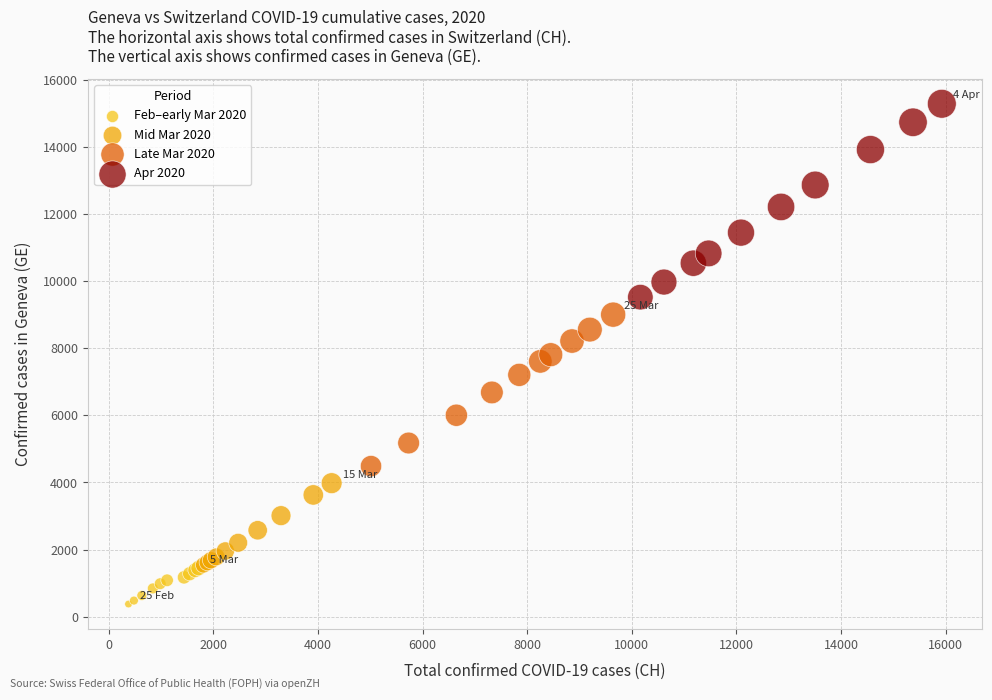

Which series contains the lowest Y value?

Feb–early Mar 2020